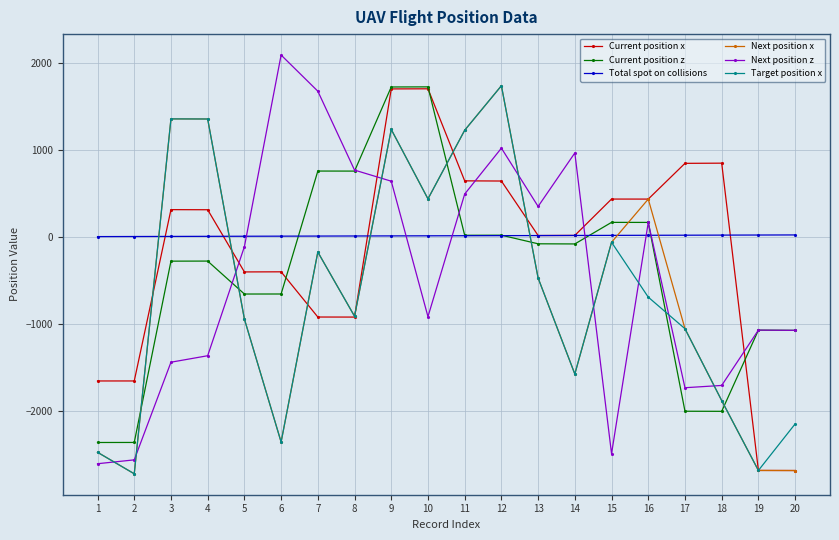

What is the spread (max minus min) of values at 13?

822.1